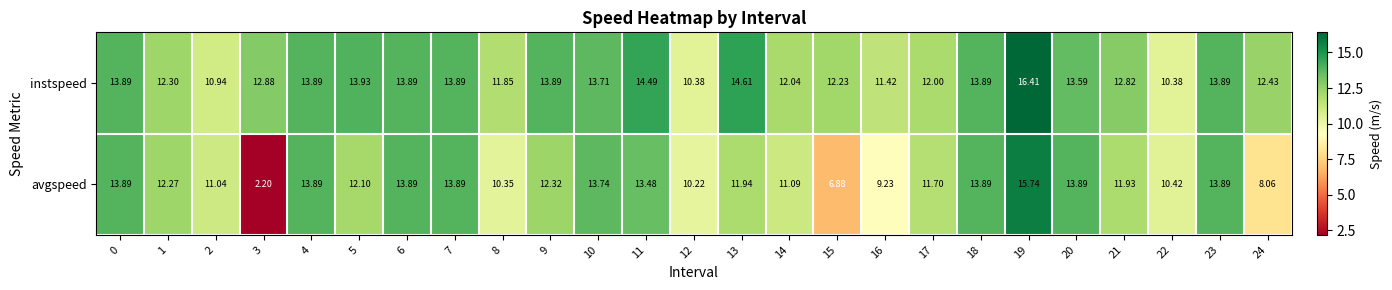

Is the value of instspeed at 16 greater than the value of avgspeed at 7?

No